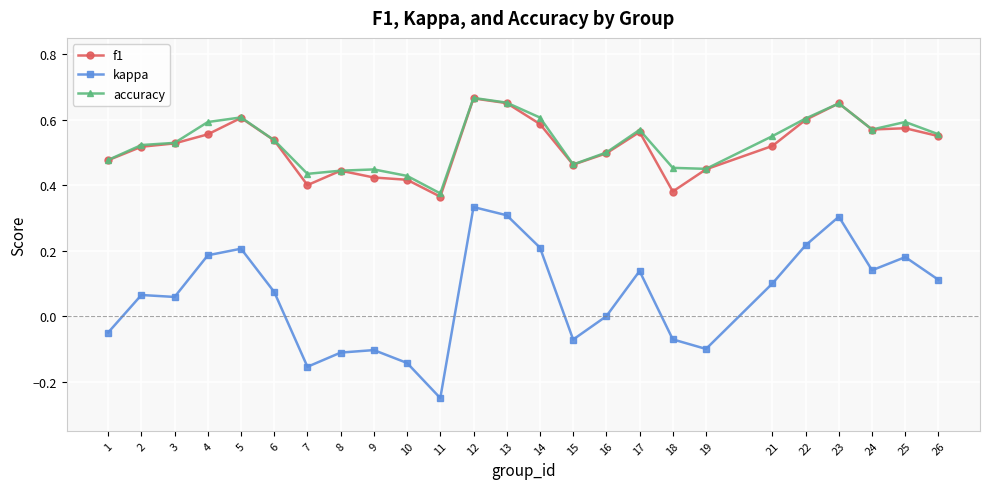

True or false: kappa and accuracy cross at least once.

False